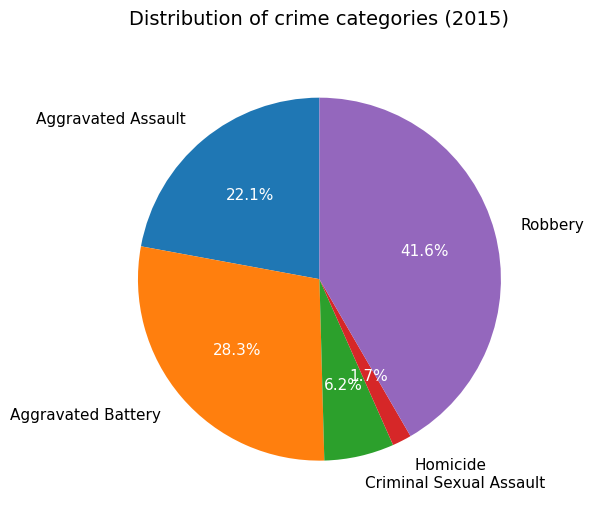

Combined, do Robbery and Homicide account for over 50%?

No